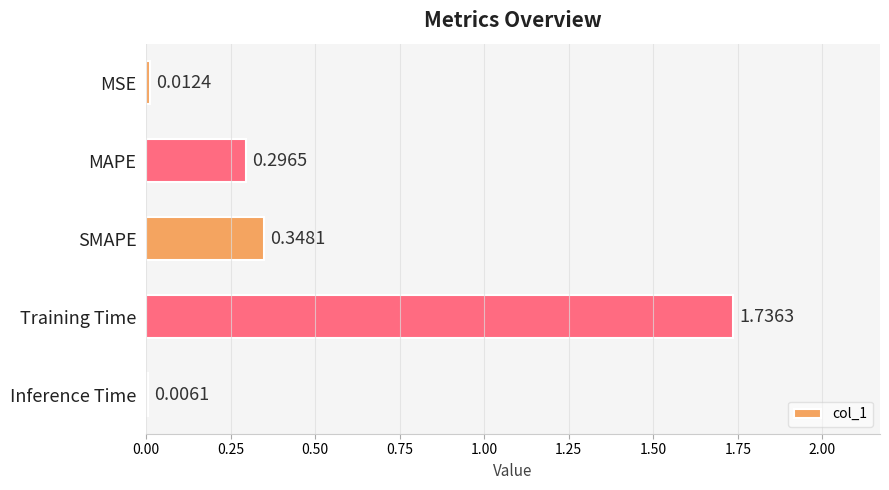

Which category has the highest value across all series?

Training Time